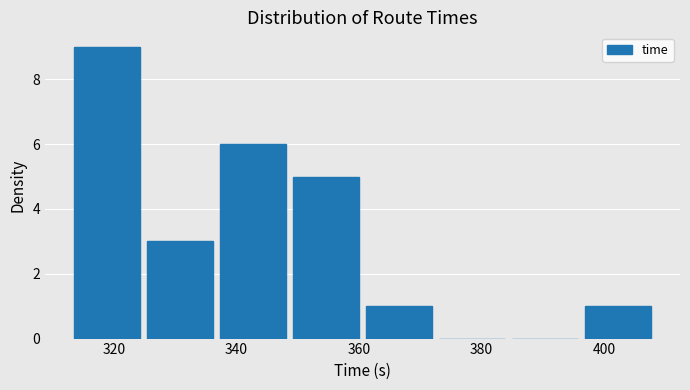

Reading left to right, list every bar in this chart as the range it spans on the x-axis followed by its height. Neither the bar edges nor the heights are printed on the chart, so give them approximately, as read against the axes.

312 to 324: 9
324 to 336: 3
336 to 348: 6
348 to 360: 5
360 to 372: 1
372 to 384: 0
384 to 396: 0
396 to 408: 1